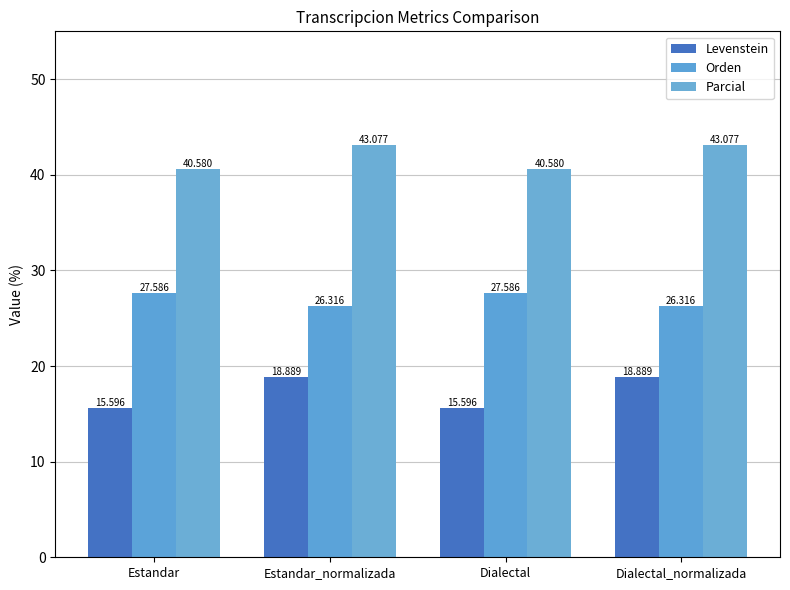

The value of Levenstein at Estandar_normalizada is 11.9. True or false?

False